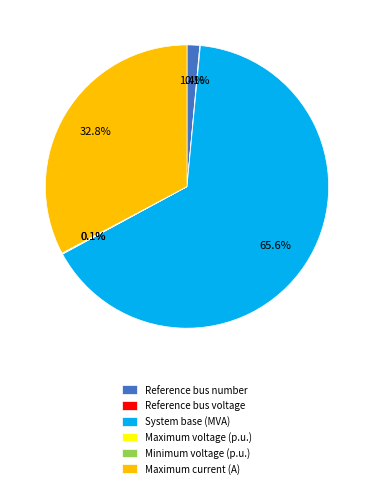

Between System base (MVA) and Reference bus number, which is larger?

System base (MVA)